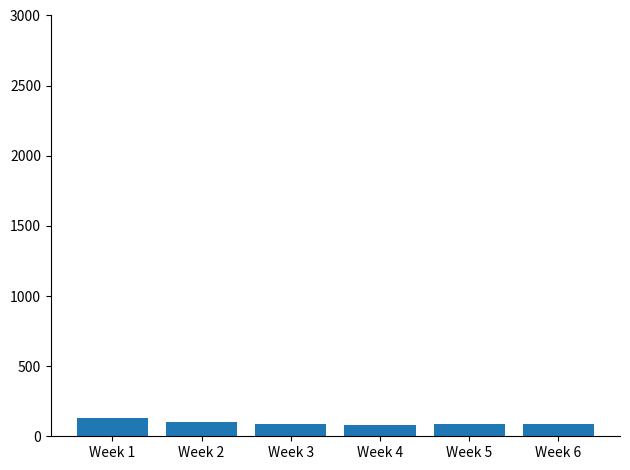

Approximately how many times larger is the value at Week 6 compared to Week 5?

1.0